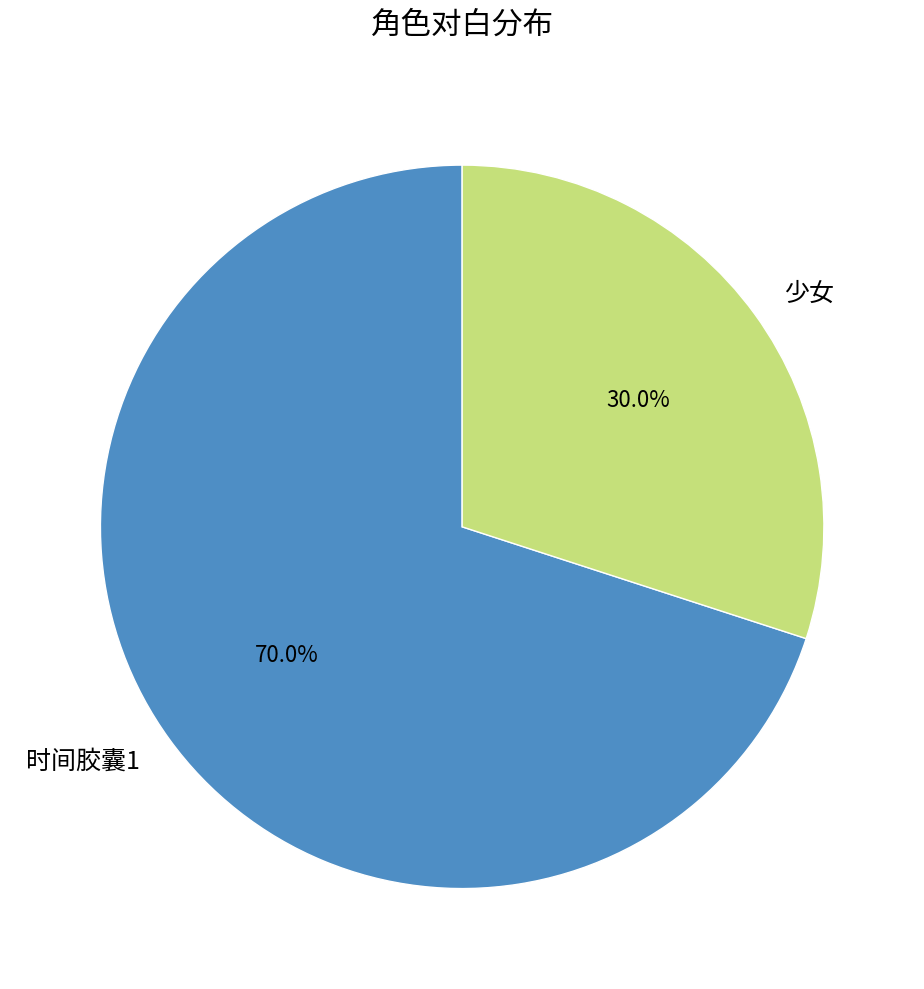

How many slices are in this pie chart?

2